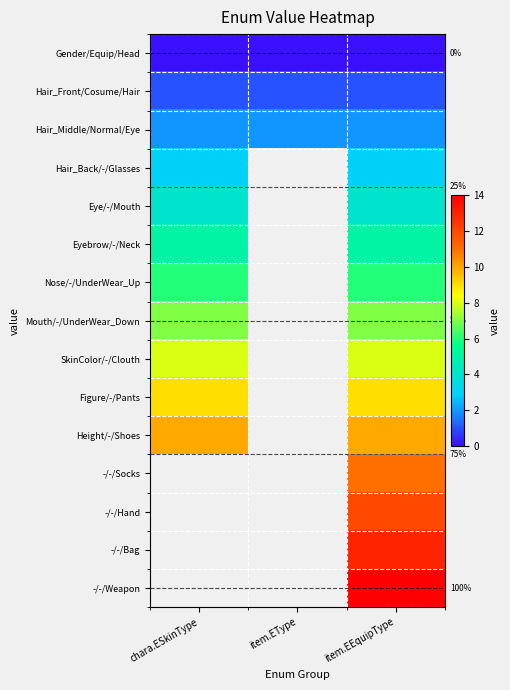

Is the value of -/-/Weapon at item.EEquipType greater than the value of Hair_Back/-/Glasses at item.EType?

No